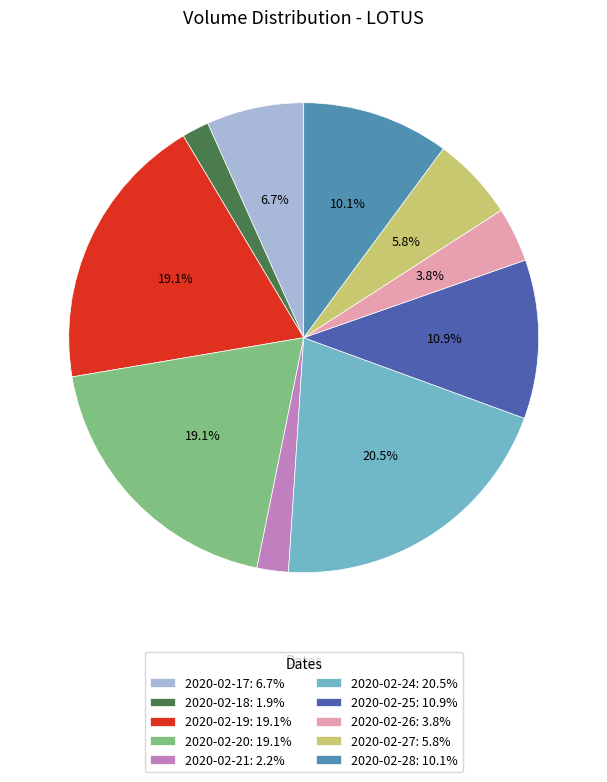

What percentage is the 2020-02-27 slice, to the nearest percent?

6%